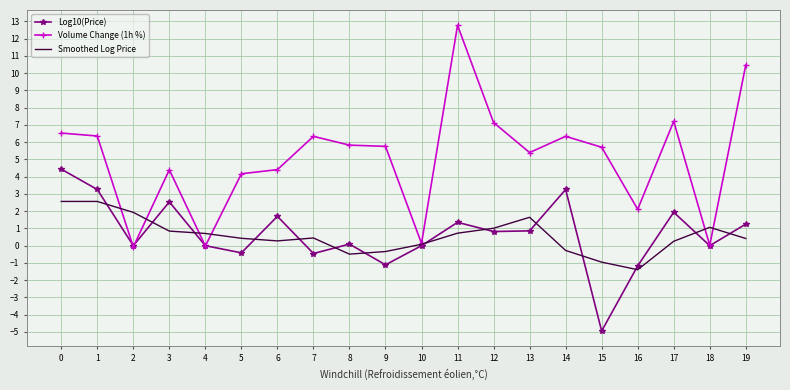

True or false: Smoothed Log Price and Log10(Price) intersect in this chart.

True